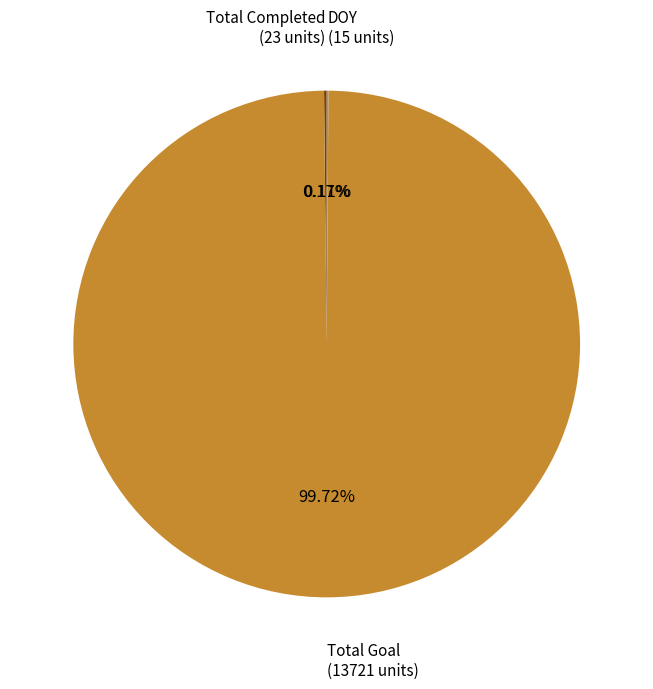

Is there a majority slice in this chart?

Yes